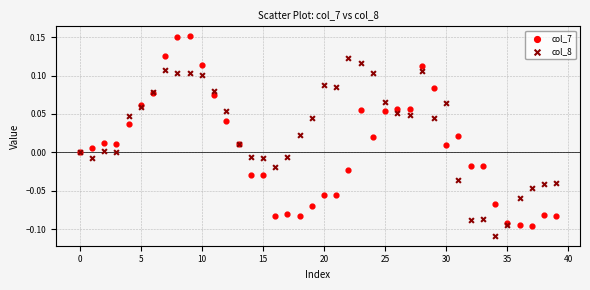

Which series has the largest Y range (max minus min)?

col_7